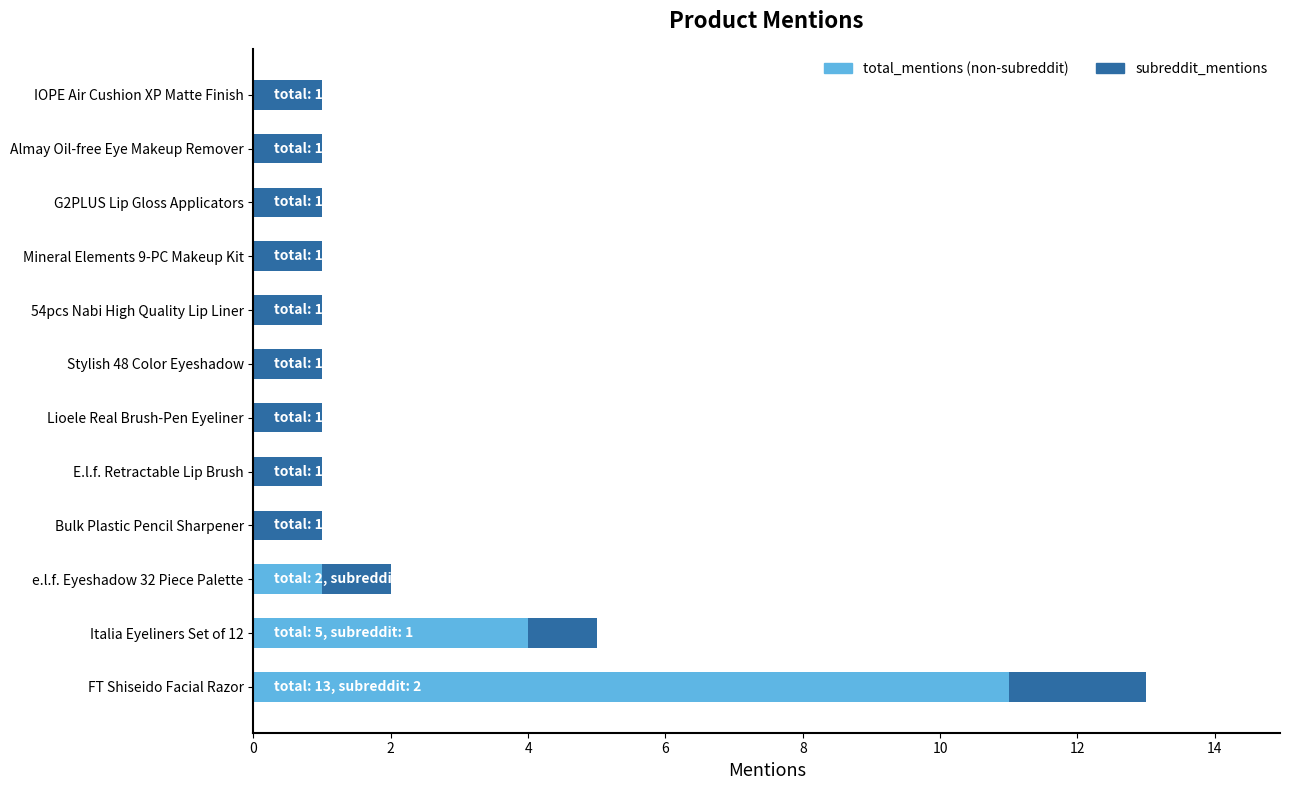

Where is total_mentions (non-subreddit) nearest to the value 5?

Italia Eyeliners Set of 12